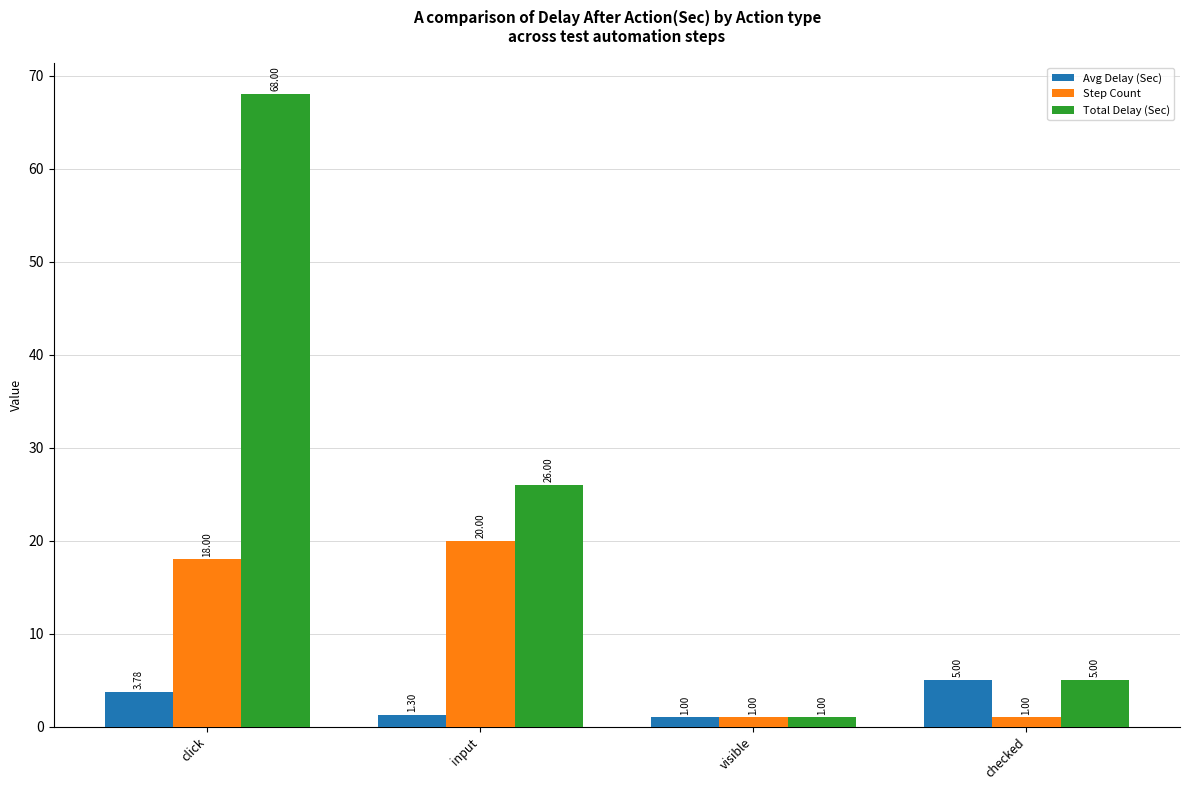

Where is Avg Delay (Sec) nearest to the value 3?

click